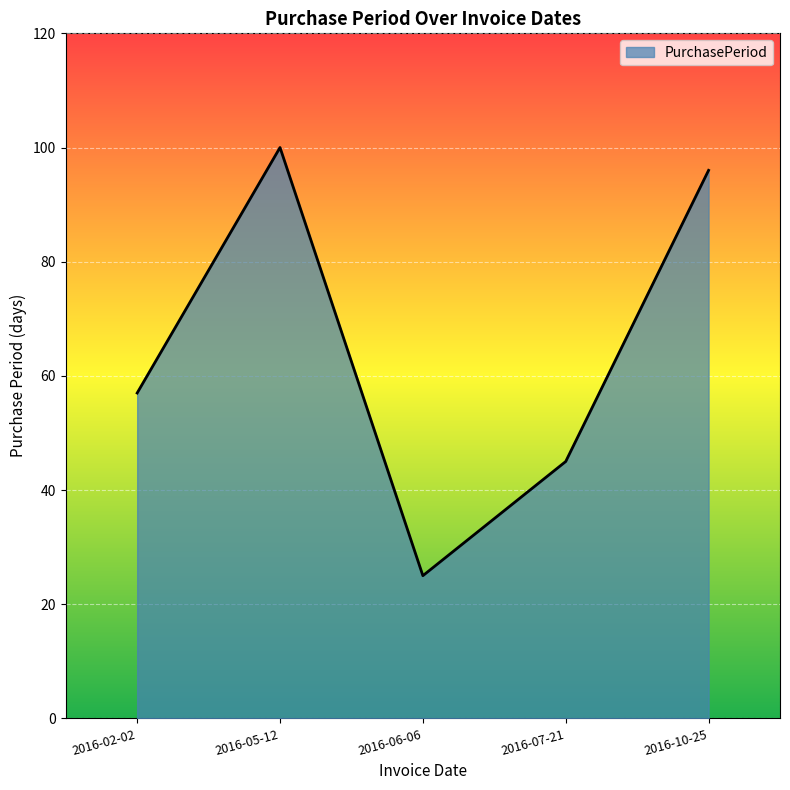

What is the difference between the maximum and minimum values?

75